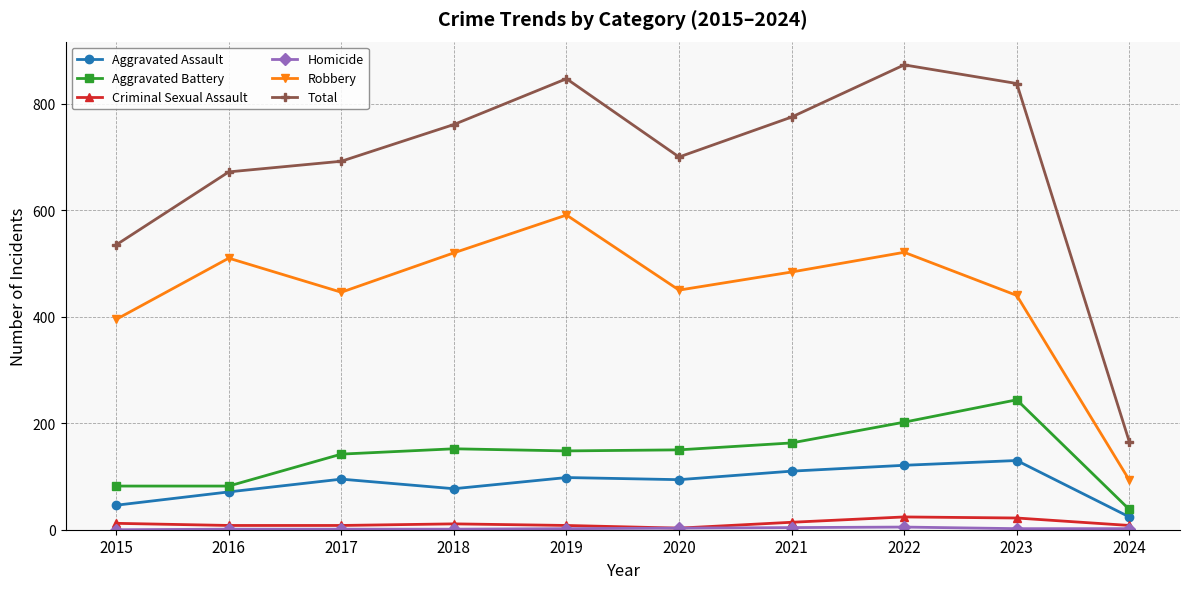

True or false: Robbery and Aggravated Assault intersect in this chart.

False